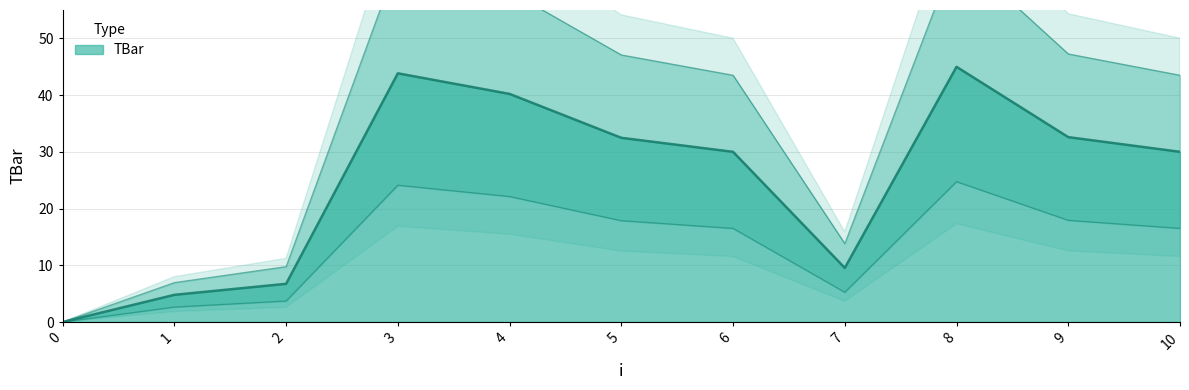

What is the sum of all values?

275.2